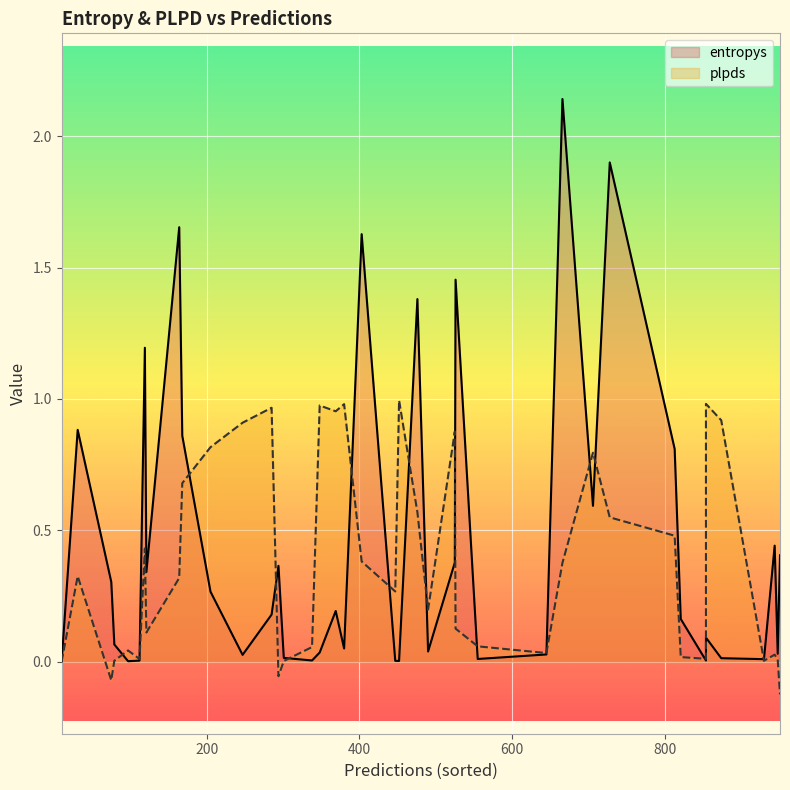

True or false: plpds has more than 1 interior local peaks.

True